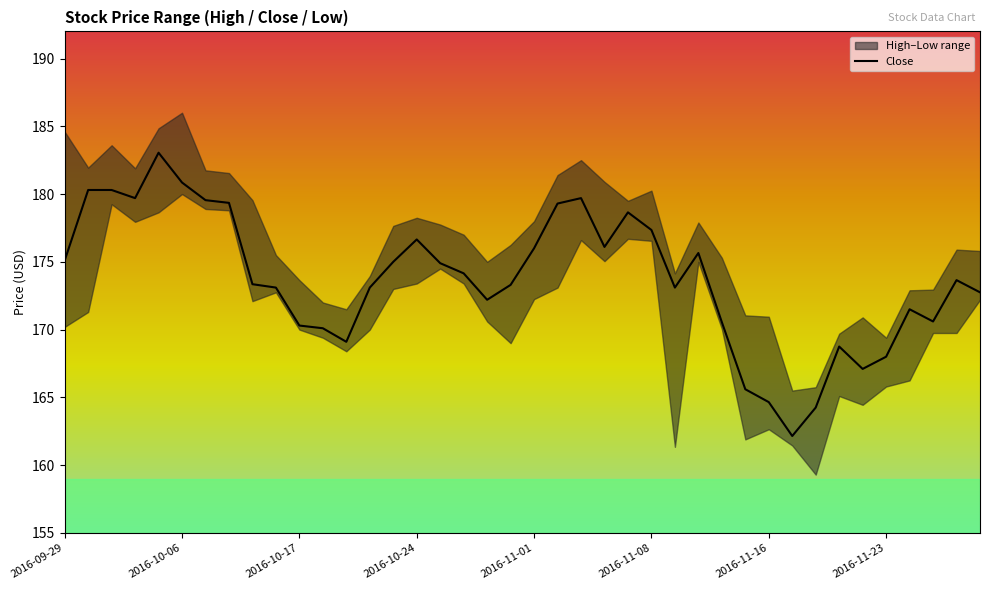

At which label does the data first exceed 173?

2016-09-29